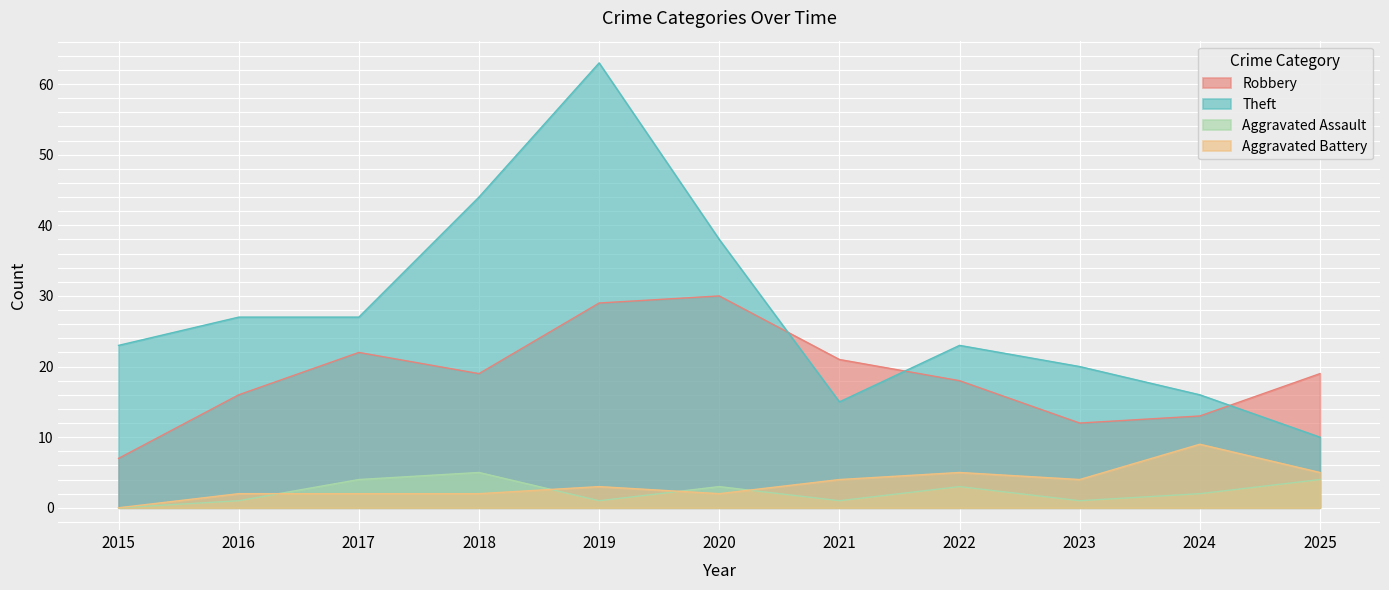

What is the total value across all series at 2016?

46